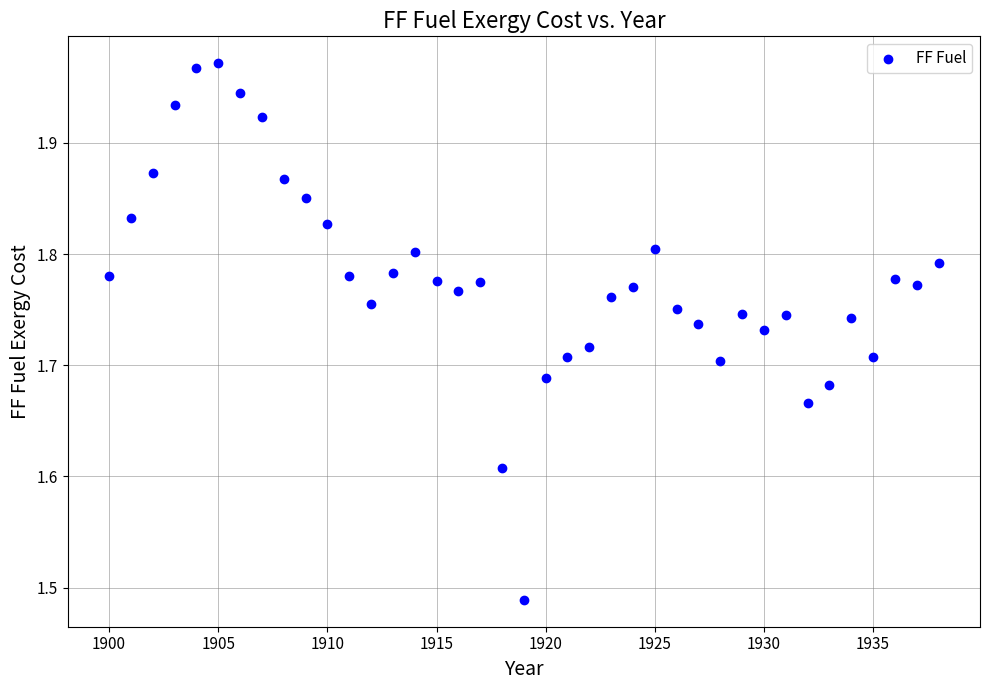

What is the range of Y values (max minus min)?

0.5